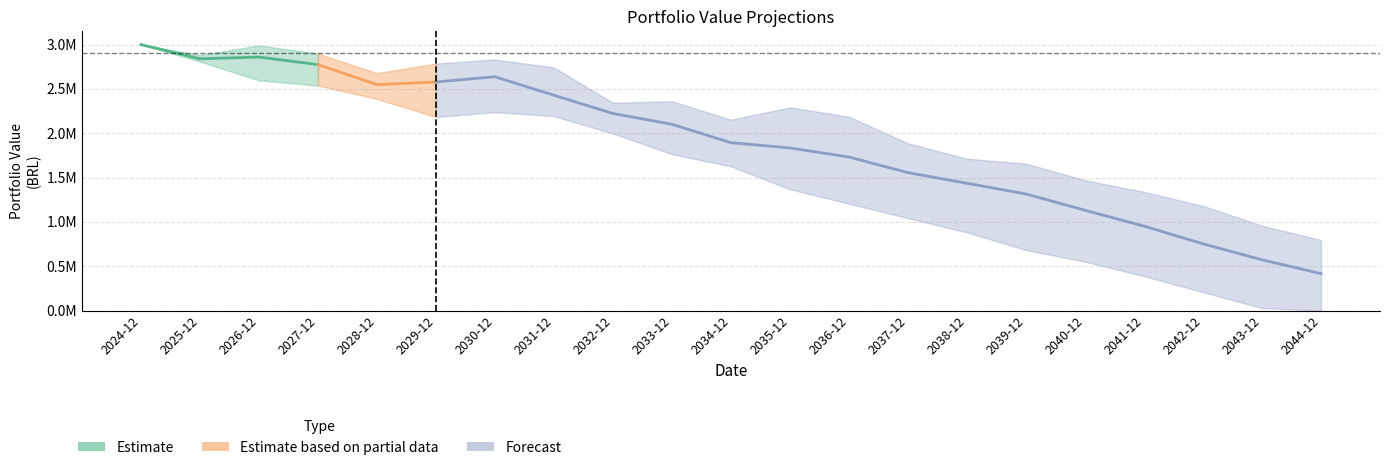

At which label does Carteira - 4 first exceed 1905510?

2024-12-31